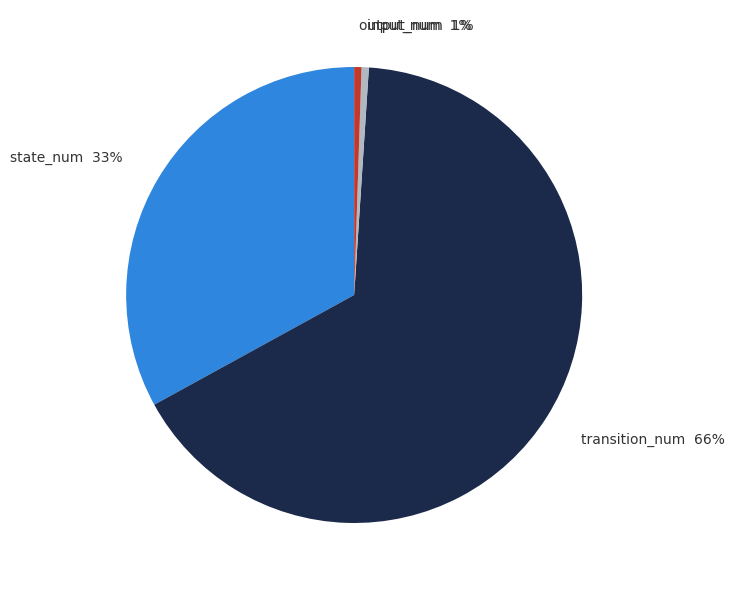

True or false: input_num accounts for 1% of the total.

True